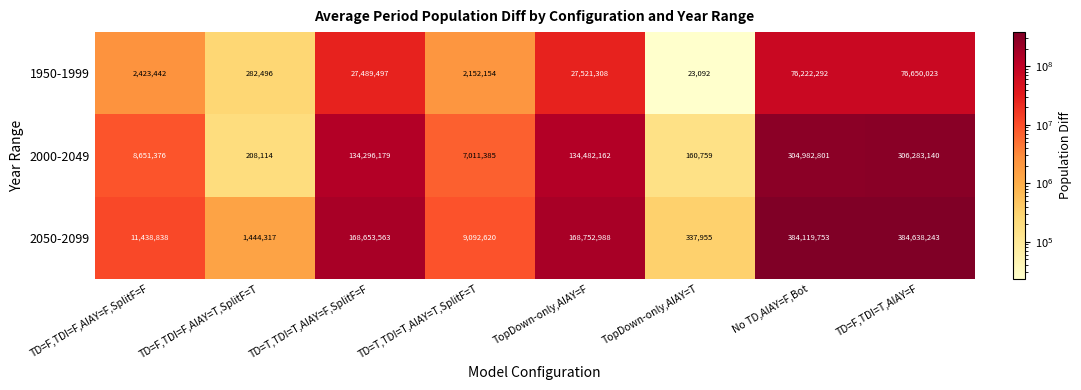

Which series has the largest range (max minus min)?

2050-2099